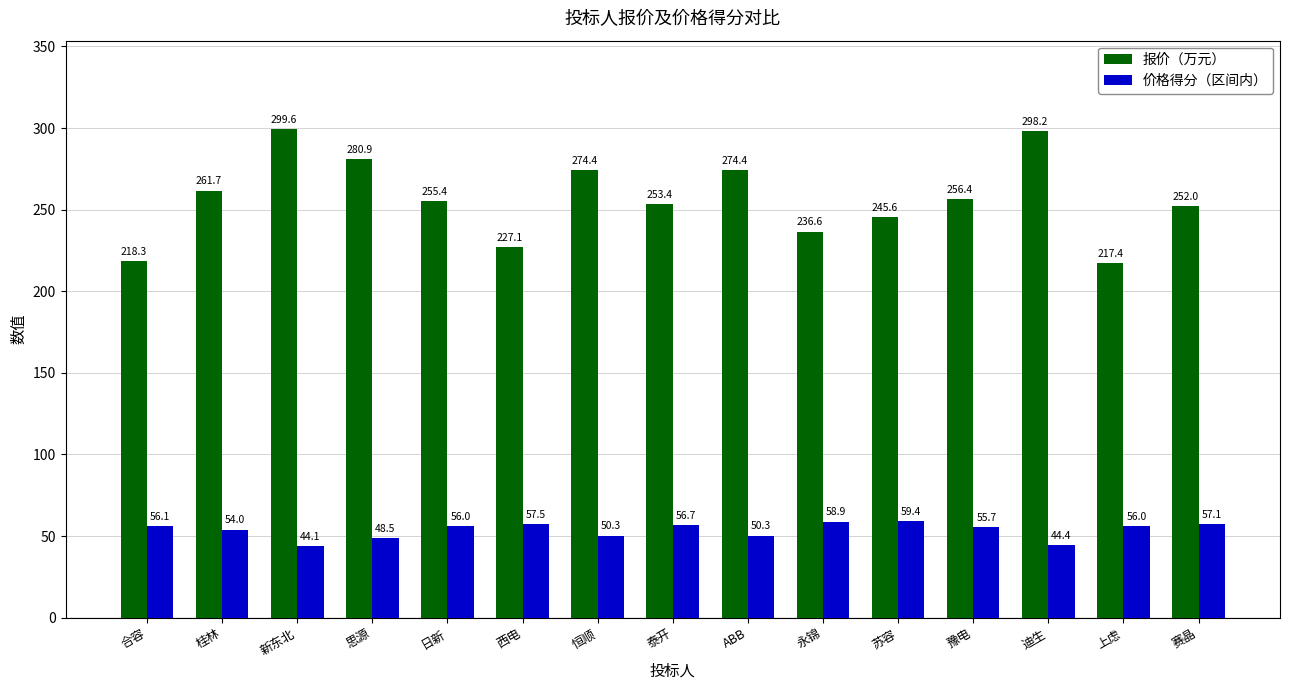

How many values in the 报价（万元） series are below 255?

7